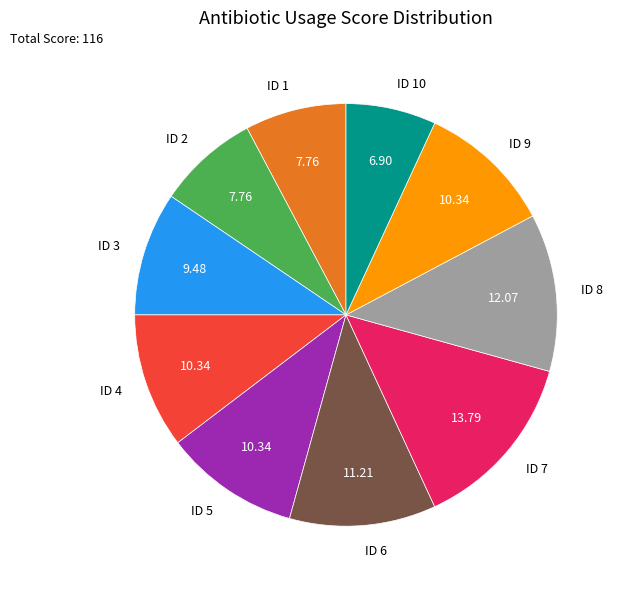

Approximately how many times larger is the value at ID 3 compared to ID 1?

1.2